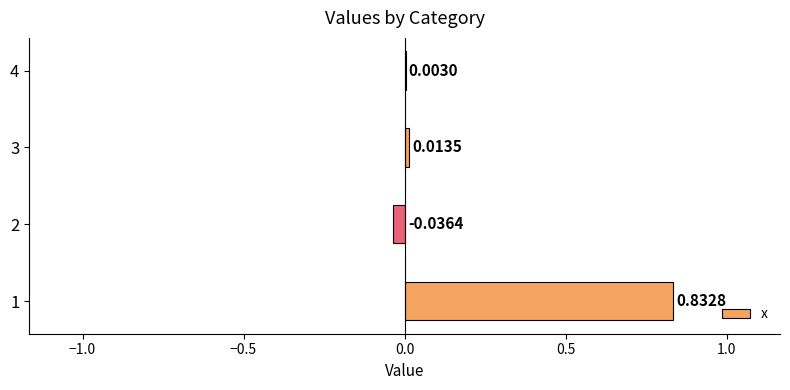

Which has a higher value, 3 or 2?

3